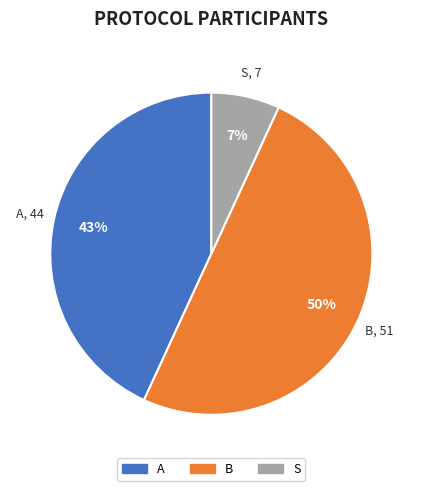

Is it true that B is 50% of the pie?

True